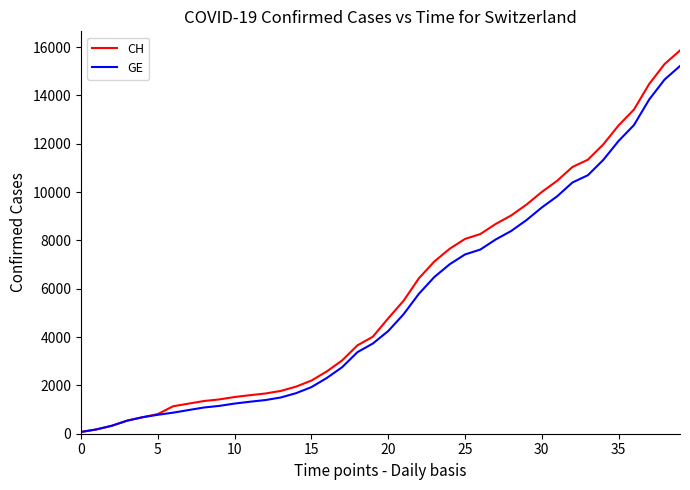

Which series has the largest range (max minus min)?

CH